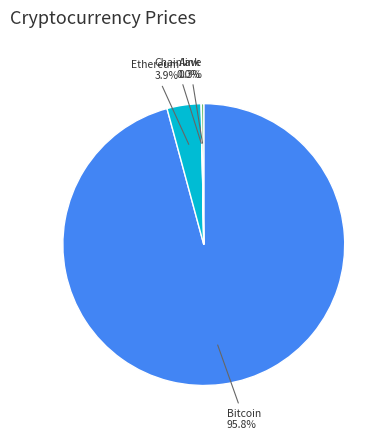

To the nearest percent, what percentage of the pie is Ethereum?

4%